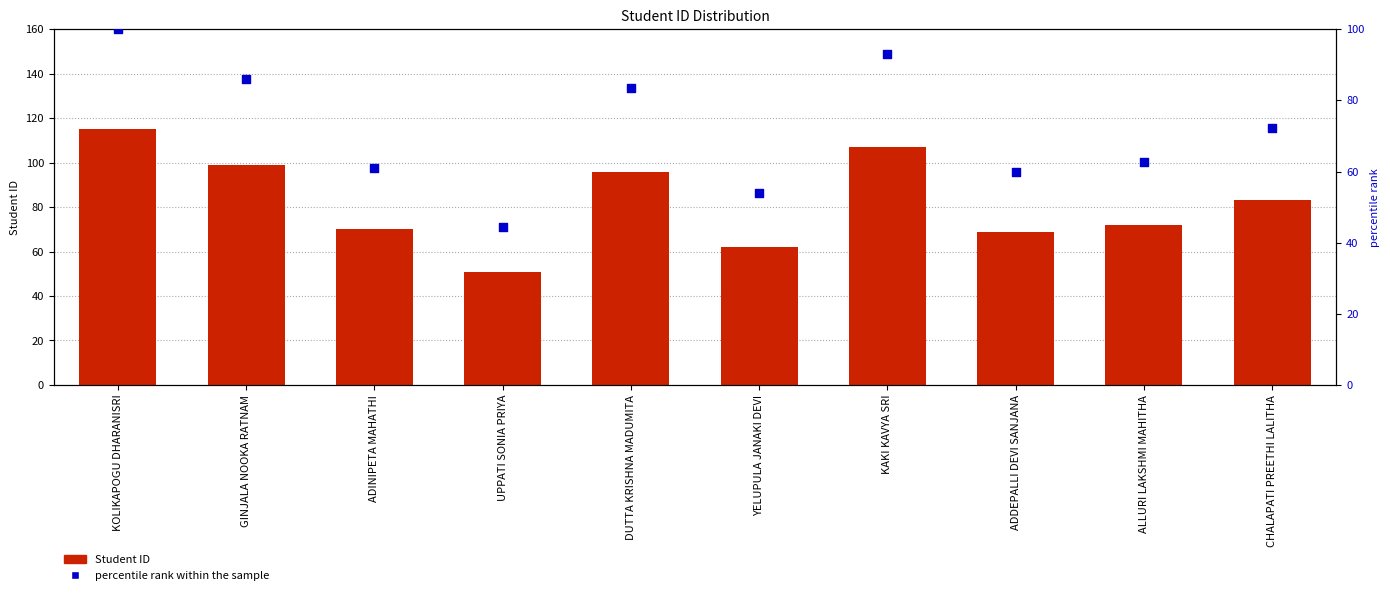

Which series has the largest total across all categories?

Student ID